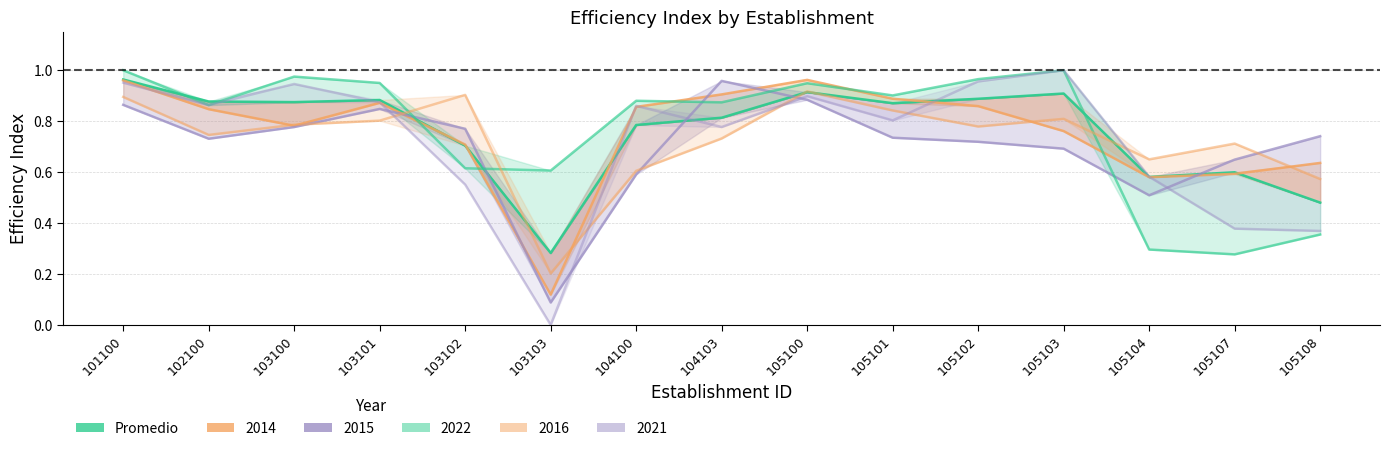

Rank the categories by value from lowest to highest.

103103, 105108, 105104, 105107, 103102, 104100, 104103, 105101, 103100, 102100, 103101, 105102, 105103, 105100, 101100